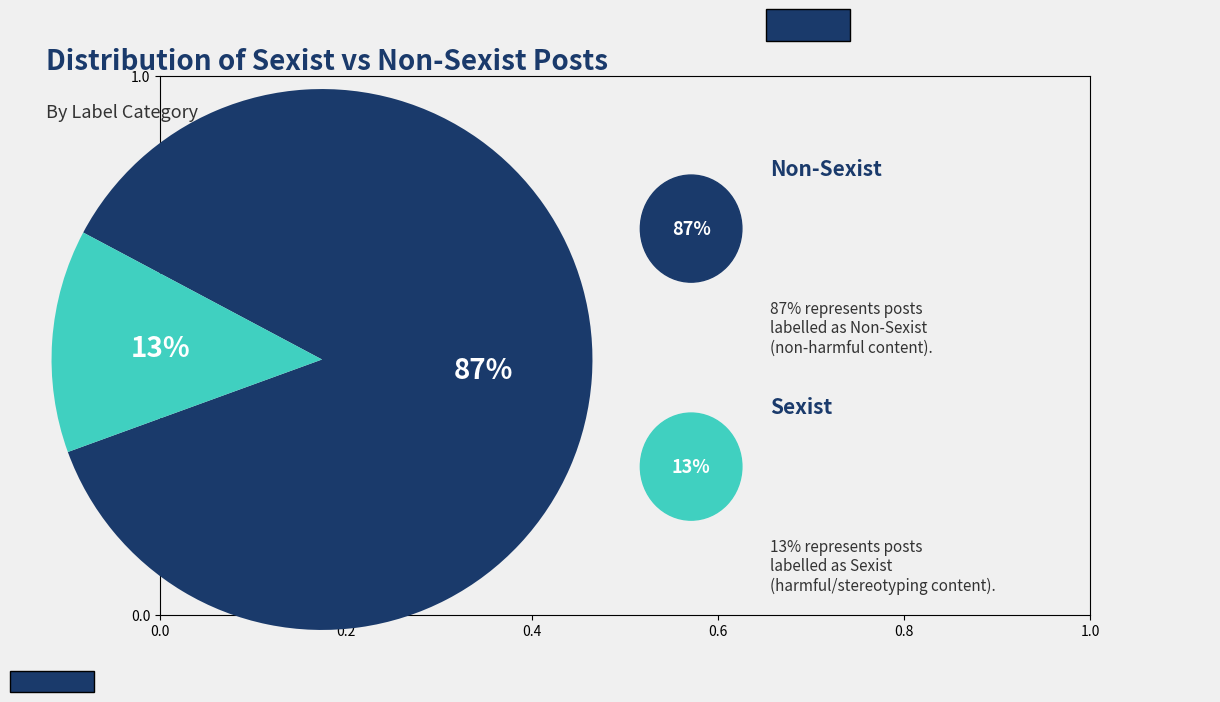

Is there a majority slice in this chart?

Yes